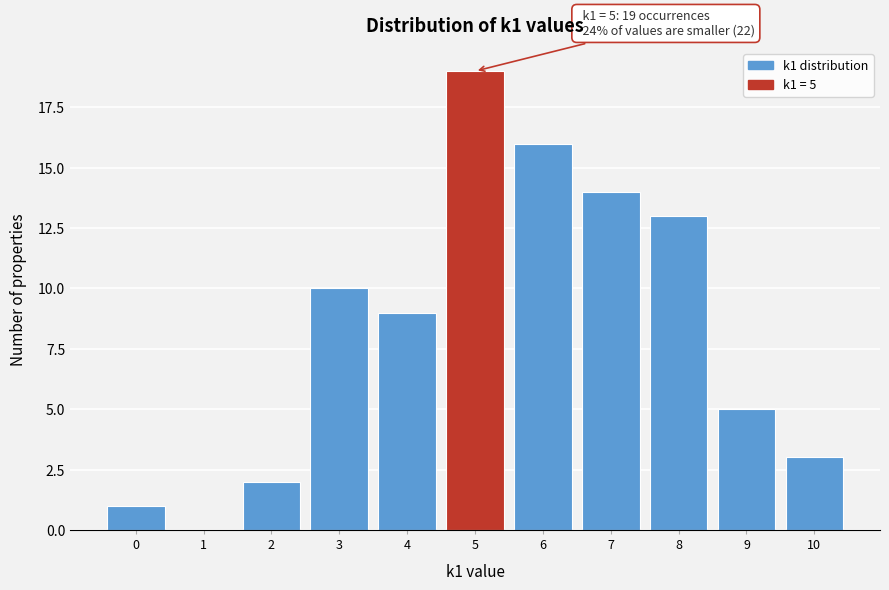

Which range on the x-axis has the tallest bar?

4.5 to 5.5